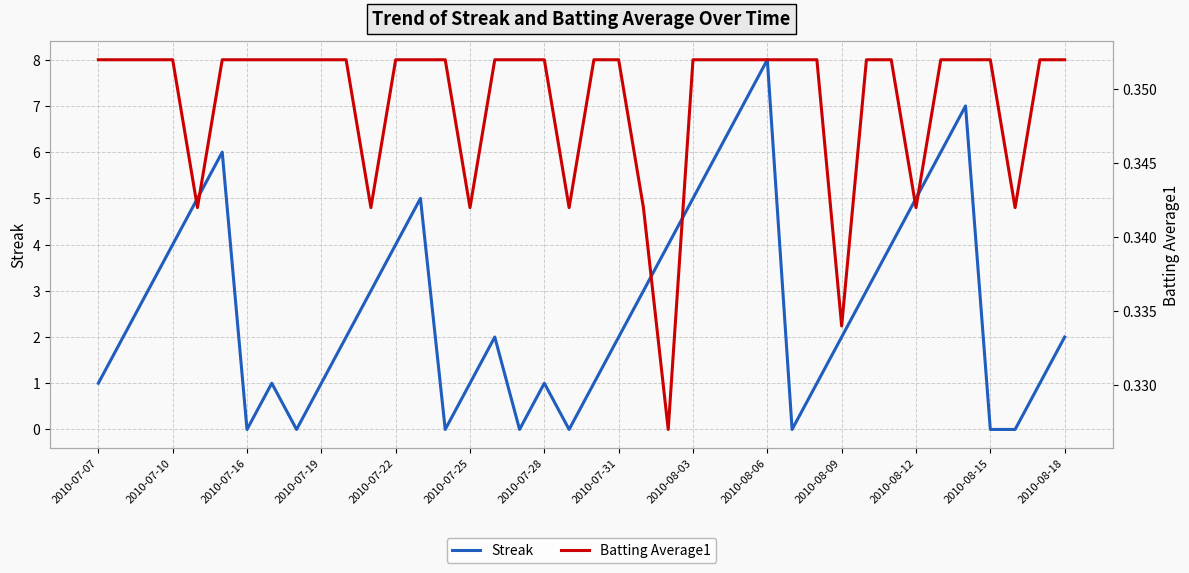

True or false: Batting Average1 has a value of 0.5 at 16.

False